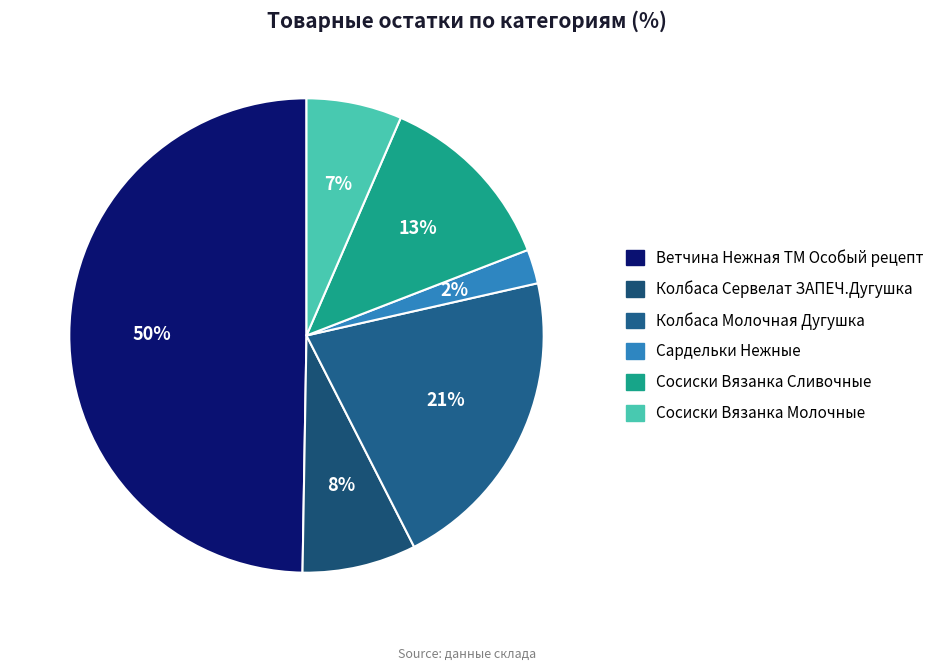

To the nearest percent, what portion does Ветчина Нежная ТМ Особый рецепт represent?

50%